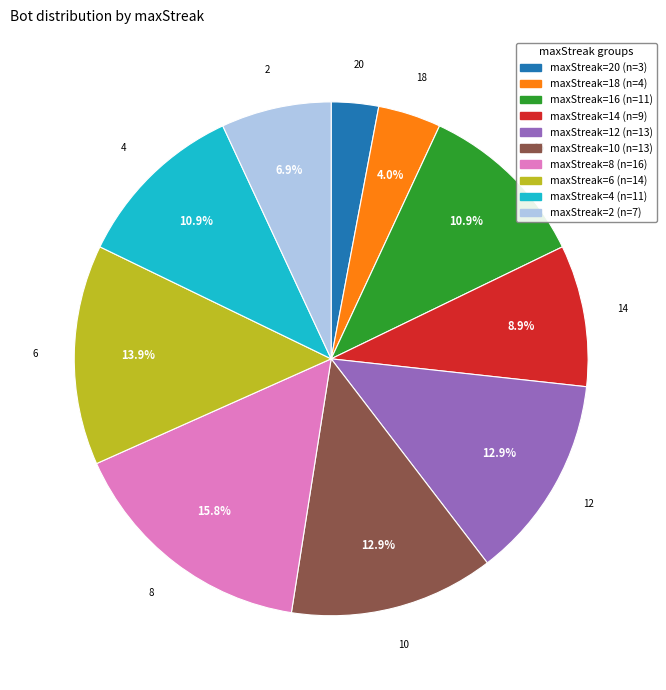

Does any single category account for the majority?

No